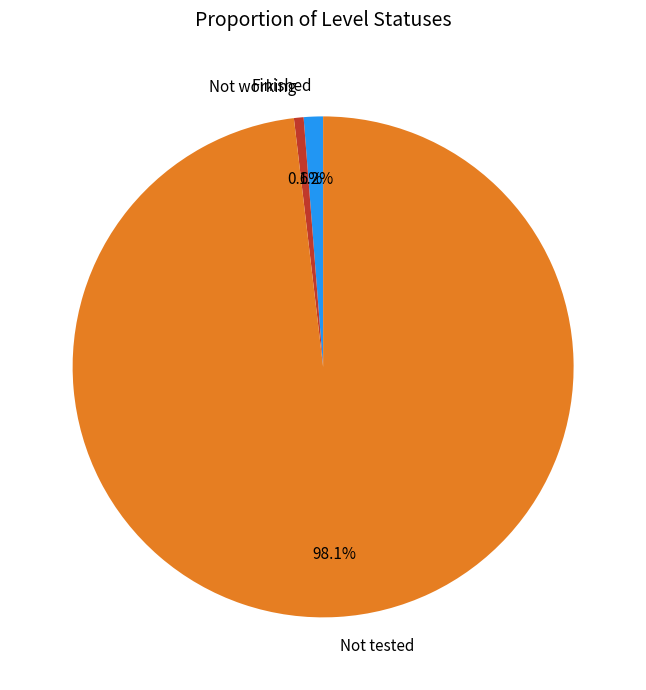

How many slices are in this pie chart?

3